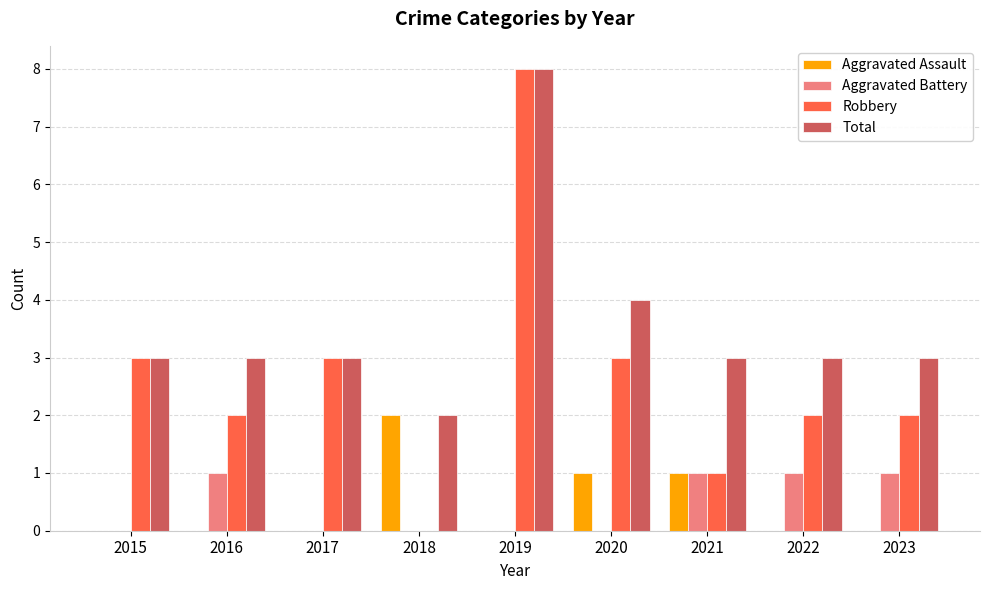

Count the number of categories in the chart.

9